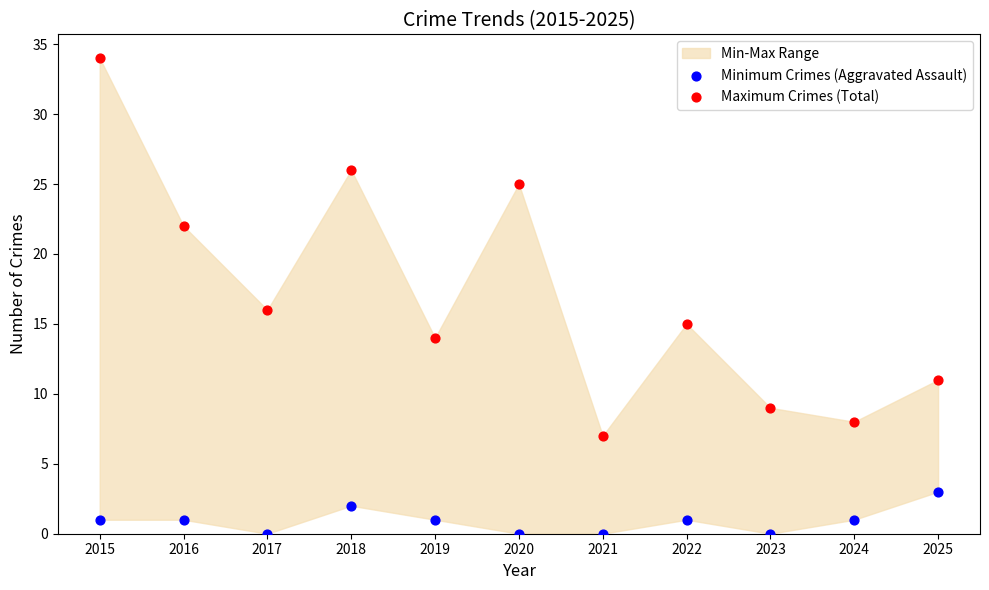

Across all data points, what is the range of Y values (max minus min)?

34